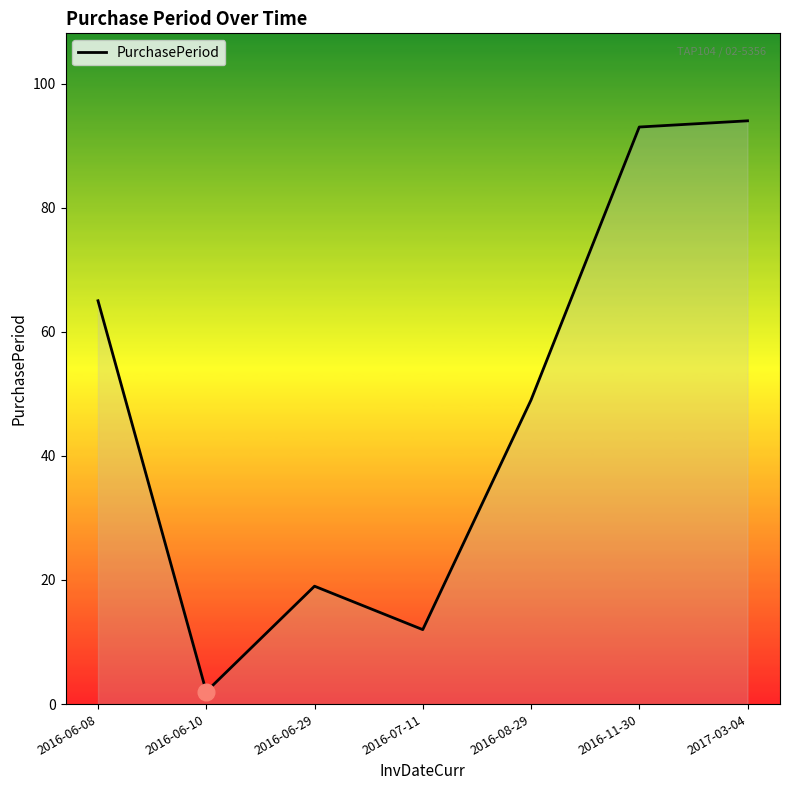

Rank the categories by value from highest to lowest.

2017-03-04, 2016-11-30, 2016-06-08, 2016-08-29, 2016-06-29, 2016-07-11, 2016-06-10